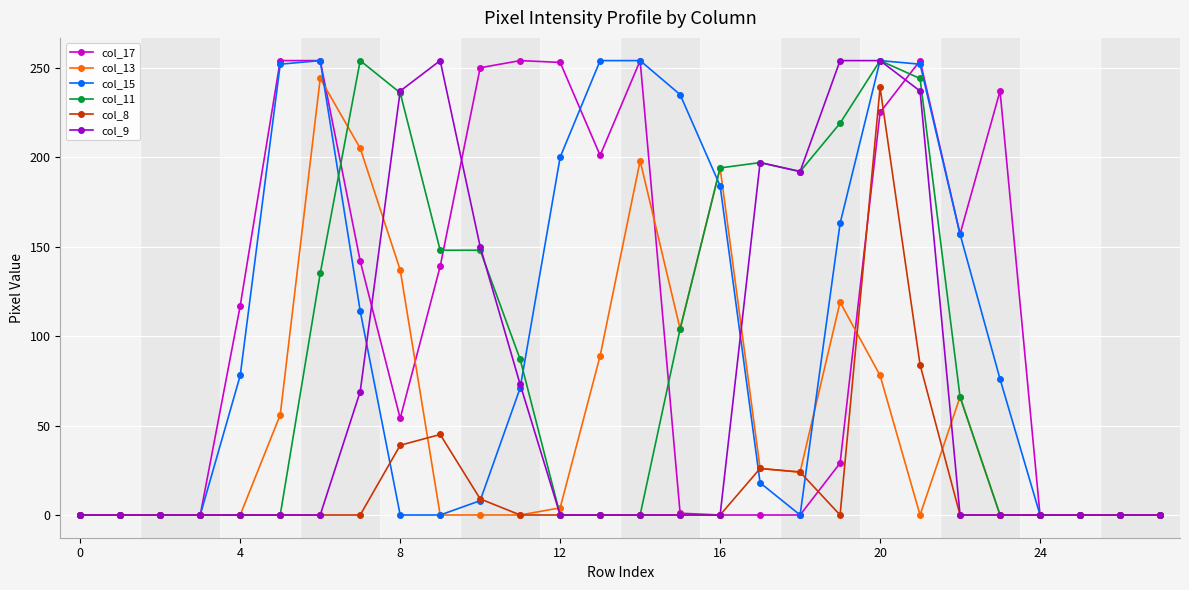

What is the value of the col_15 point at the 21st from the left?

254